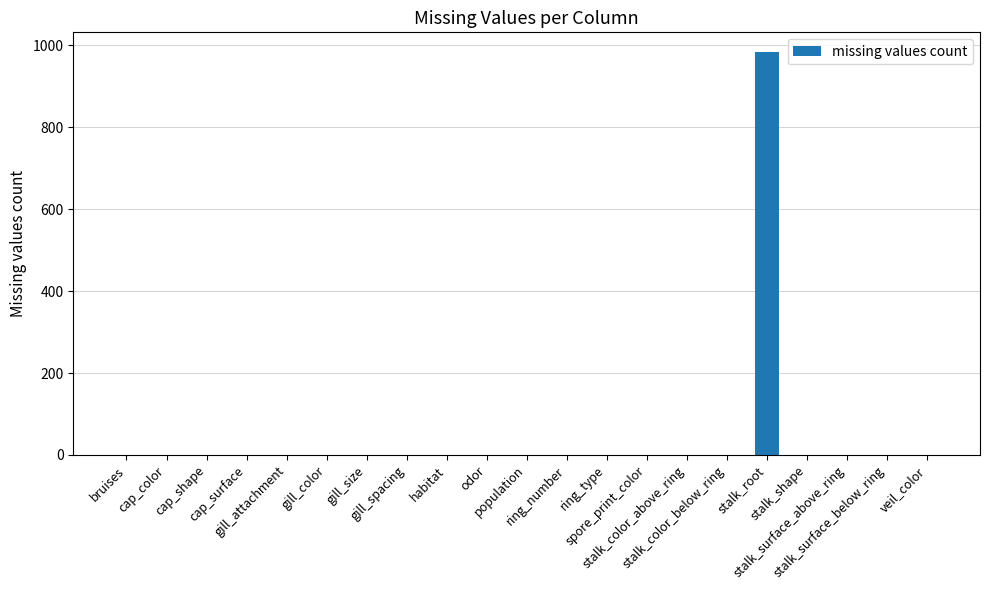

Are the bars horizontal?

No